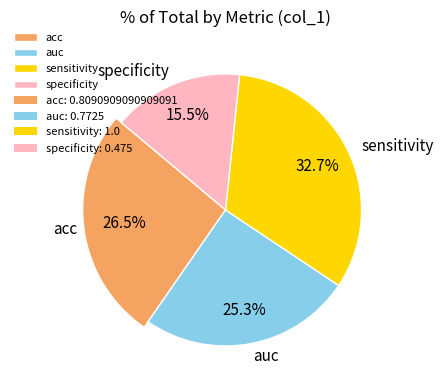

The auc slice represents 37% of the pie. True or false?

False